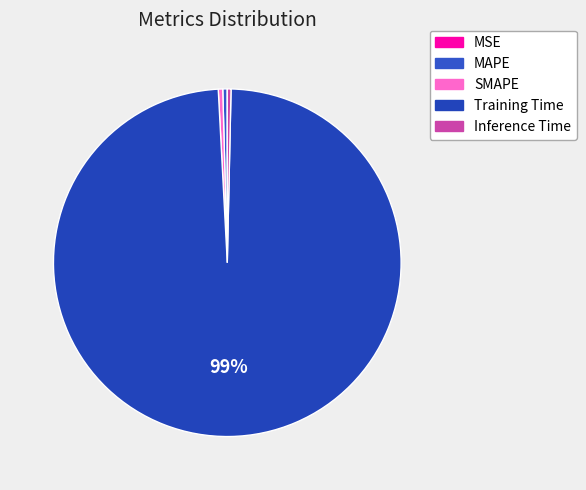

Which category accounts for the majority?

Training Time